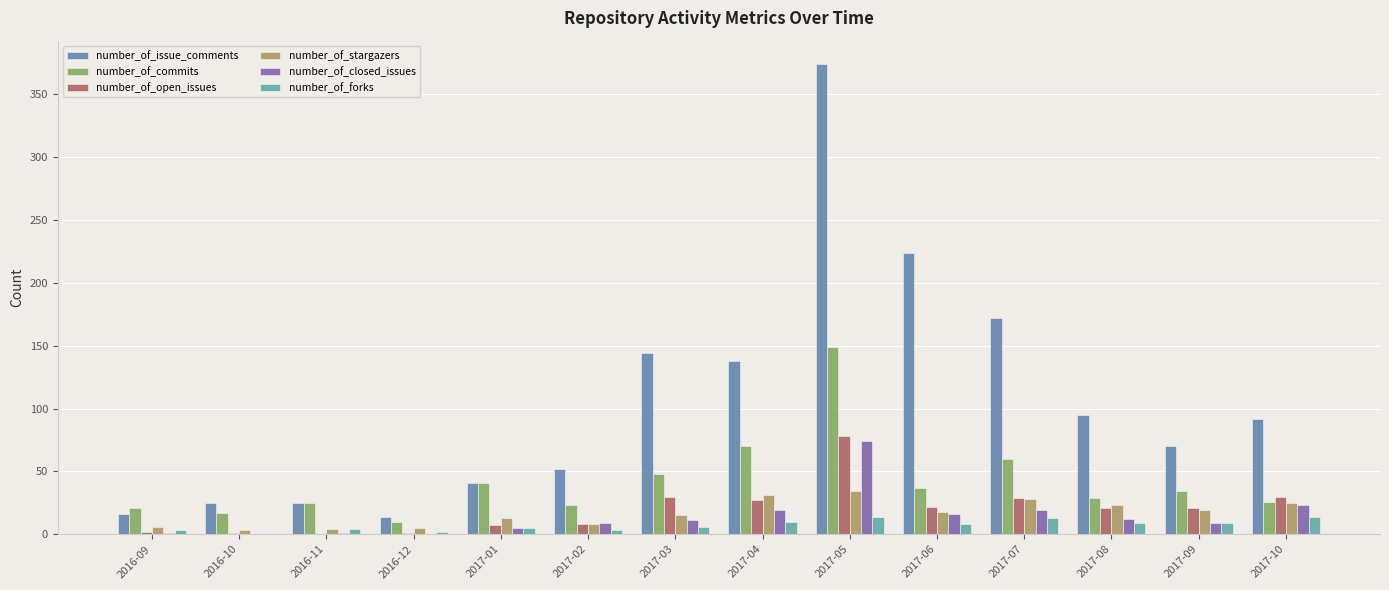

What is the value of the number_of_stargazers bar at the 6th from the left?

8